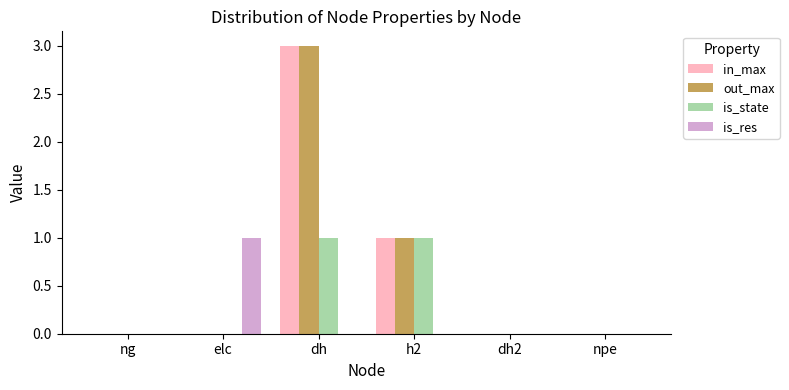

Between elc and npe, which series saw the biggest shift?

is_res